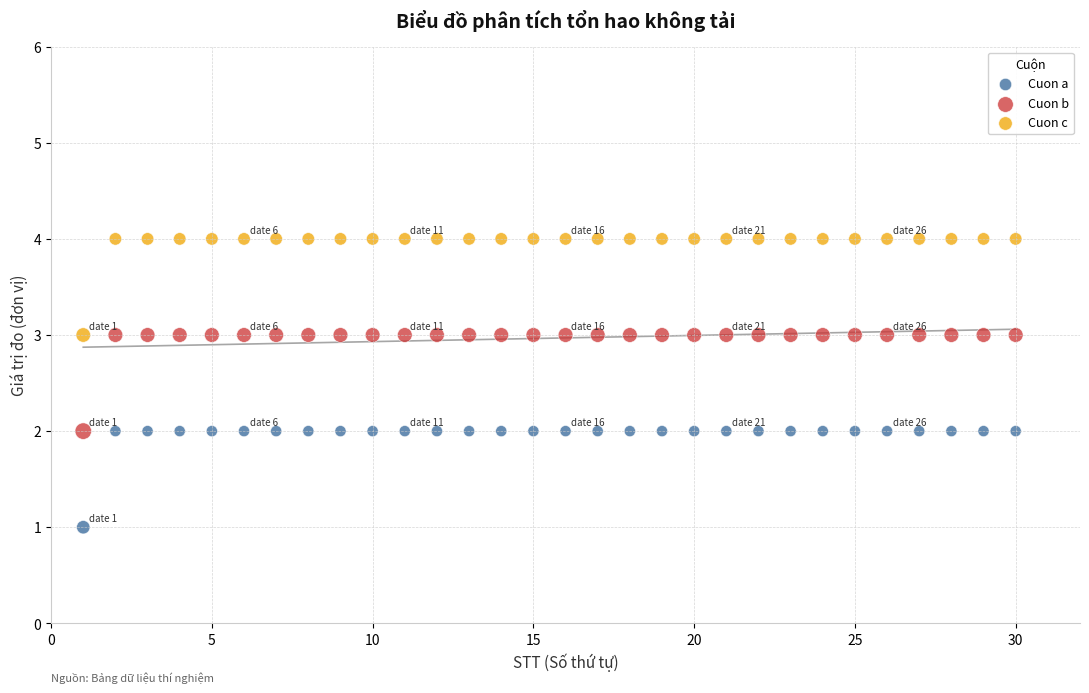

Across all data points, what is the range of Y values (max minus min)?

3